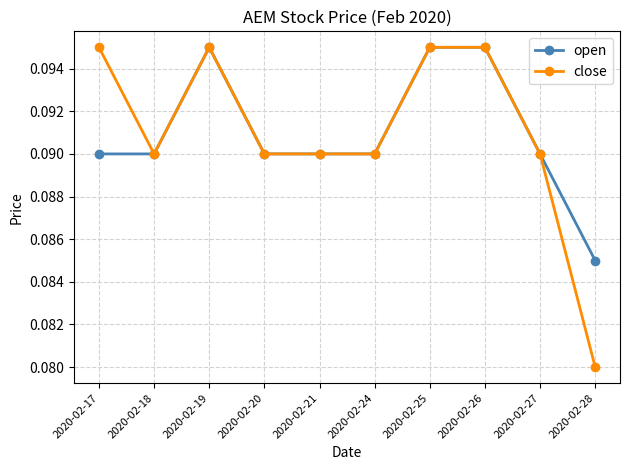

The value of close at 2020-02-28 is 0.0. True or false?

False